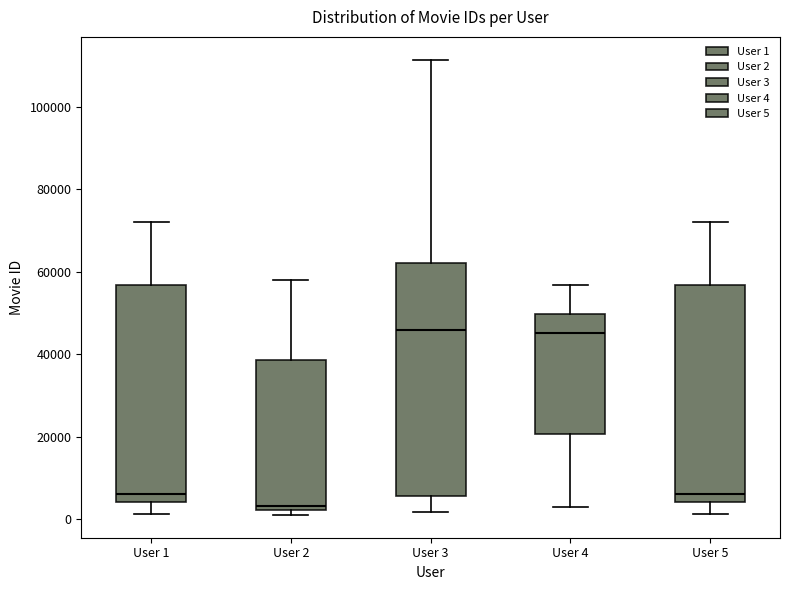

Comparing the boxes themselves (not the whiskers), which one is the tallest?

User 3